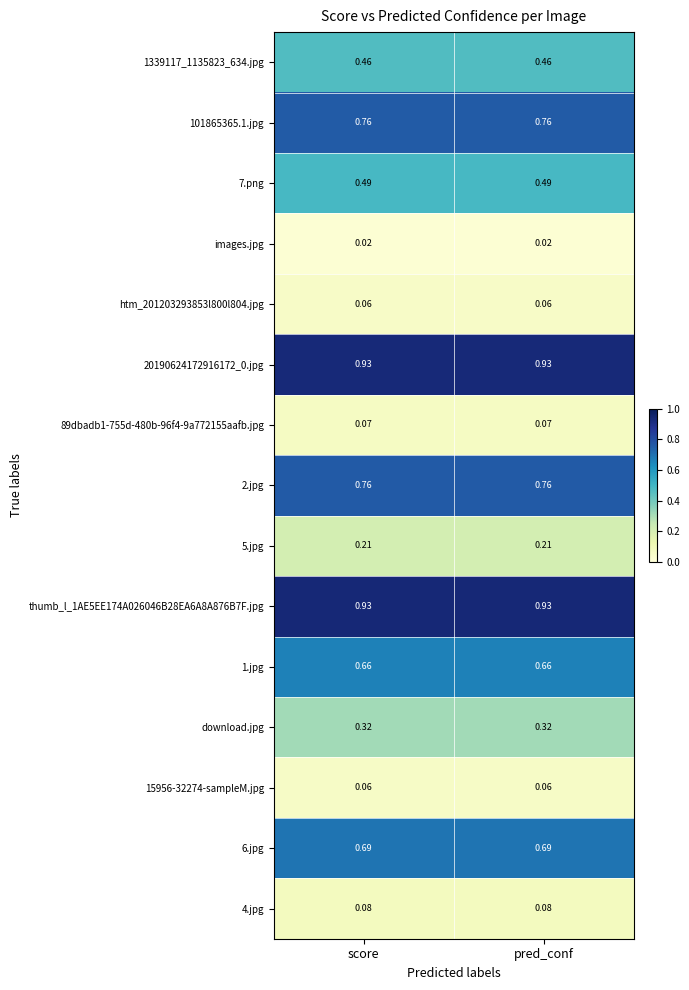

Is the value of 1339117_1135823_634.jpg at pred_conf greater than the value of 1.jpg at score?

No